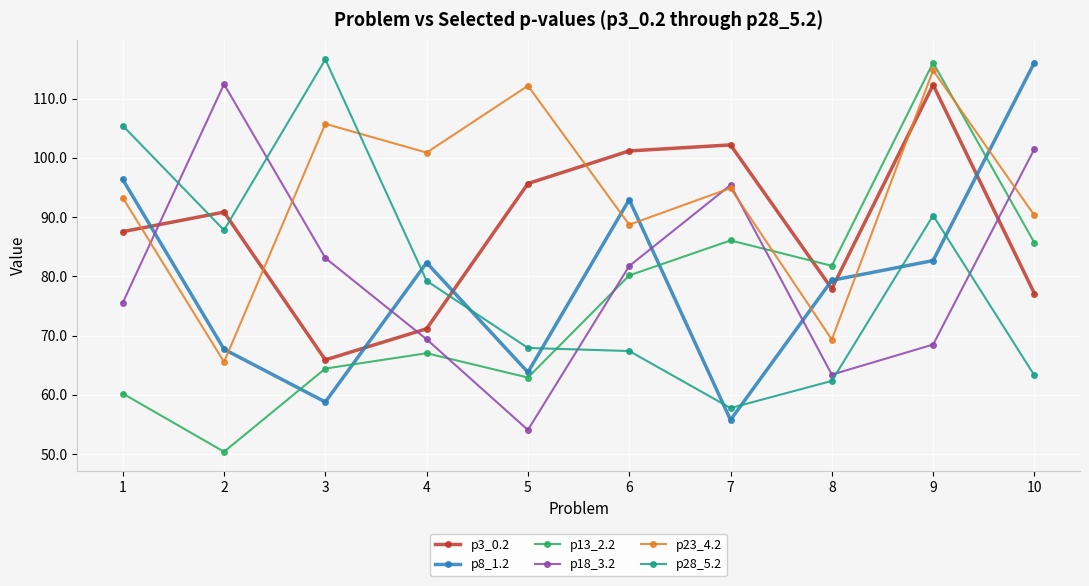

Is the value of p8_1.2 at 3 greater than the value of p28_5.2 at 2?

No